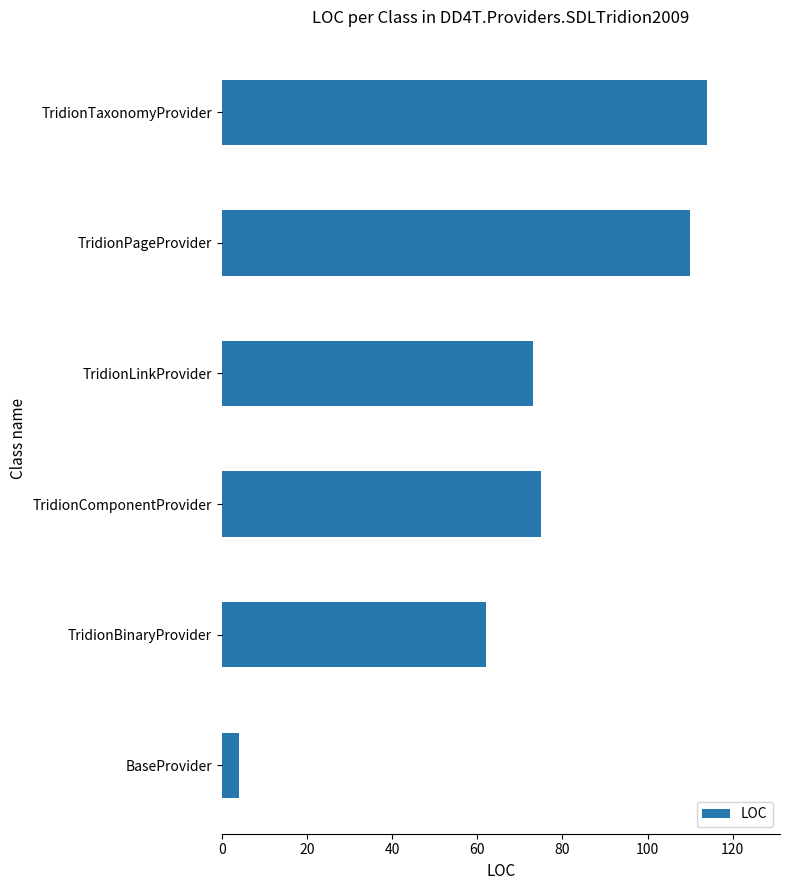

Count the number of categories in the chart.

6